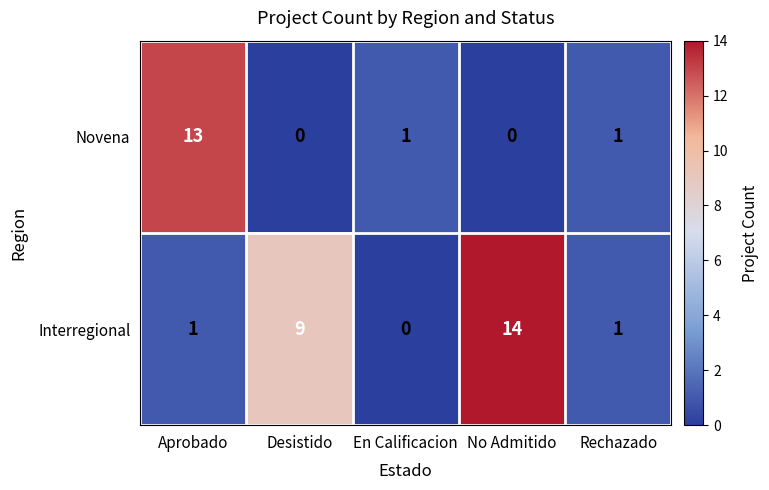

True or false: Interregional has a value of 0 at En Calificacion.

True